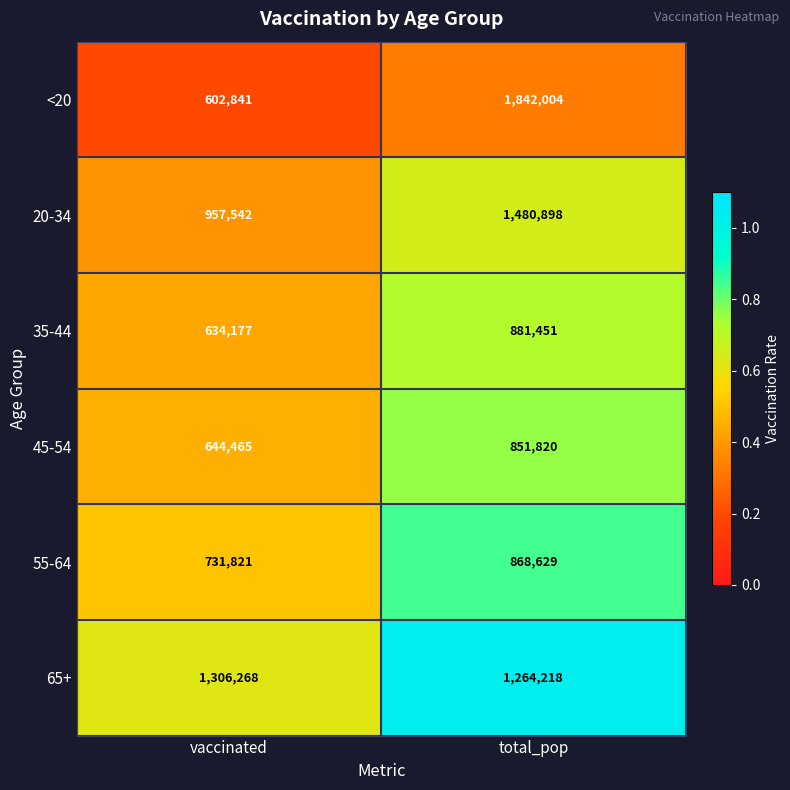

Which label corresponds to the largest value in the chart?

total_pop